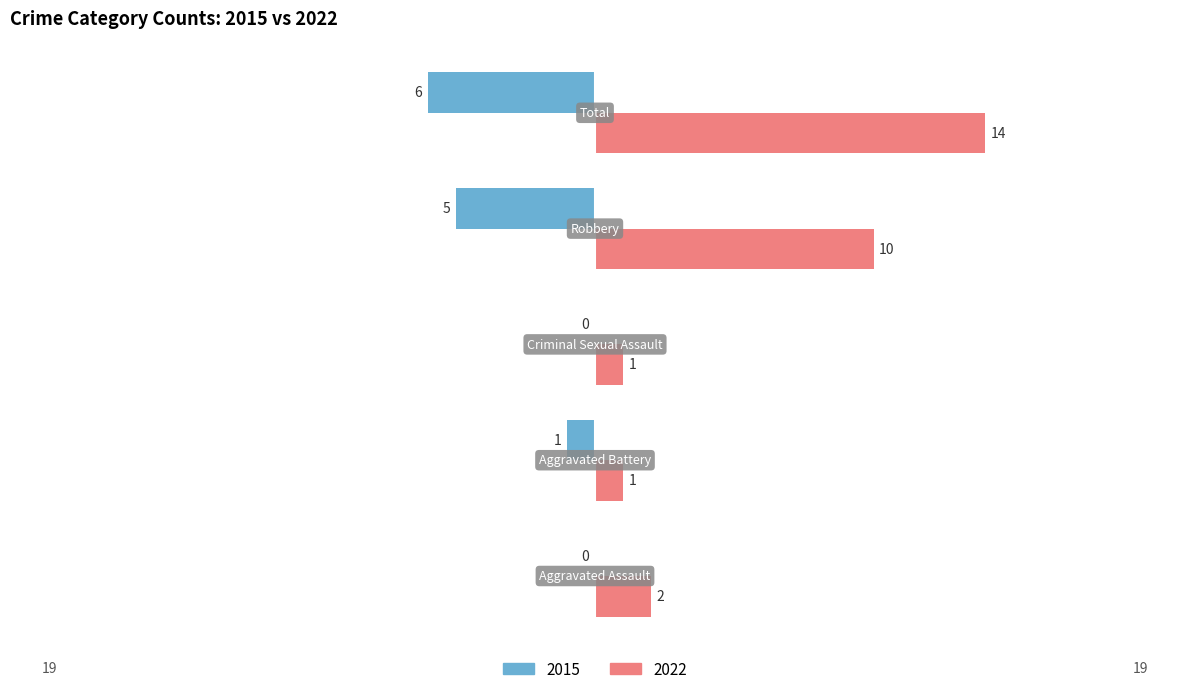

What is the maximum value shown in the chart?

14